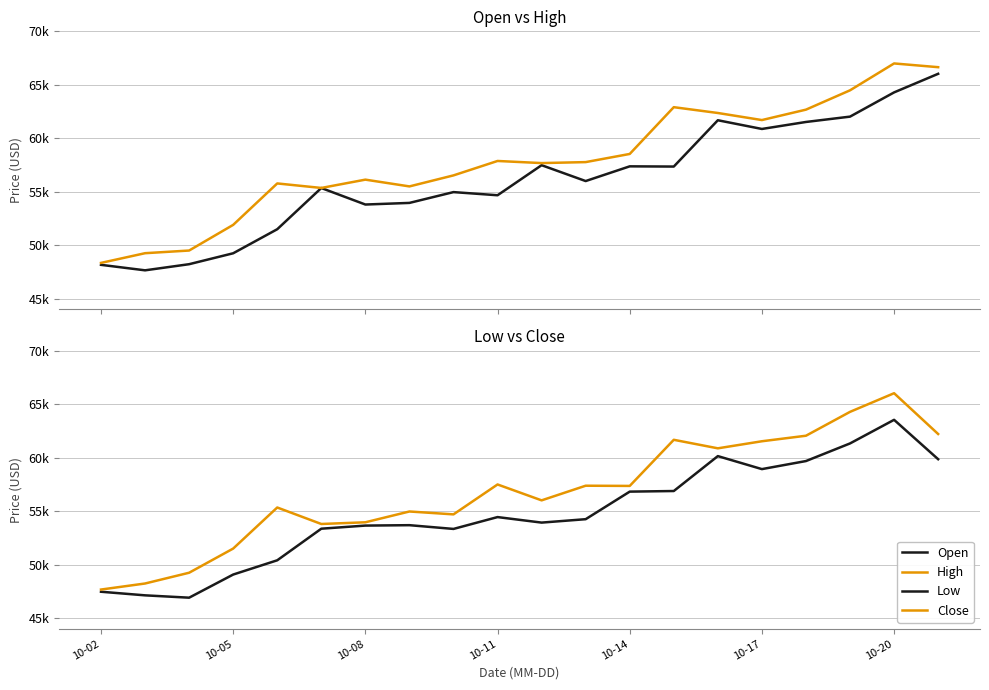

Reading left to right, extract all data points from this chart.

Open: 48173.0	47659.6	48232.8	49253.9	51501.9	55353.0	53810.2	53961.8	54971.6	54677.2	57487.3	56004.3	57379.6	57359.3	61688.4	60874.1	61527.5	62026.6	64292.2	66029.0
High: 48354.3	49260.7	49510.1	51909.2	55781.8	55359.8	56136.4	55503.5	56533.9	57881.7	57684.6	57775.8	58537.8	62910.1	62367.0	61705.9	62679.7	64486.3	66998.1	66649.0
Low: 47465.3	47128.8	46909.8	49072.6	50405.3	53358.6	53649.4	53687.4	53336.7	54444.5	53928.4	54247.1	56824.0	56880.4	60143.9	58928.5	59681.7	61328.8	63535.2	59854.5
Close: 47670.6	48235.6	49241.8	51501.9	55340.1	53798.5	53957.7	54967.0	54696.9	57493.0	56007.4	57376.3	57356.9	61668.6	60871.5	61532.2	62048.7	64280.4	66023.1	62210.0